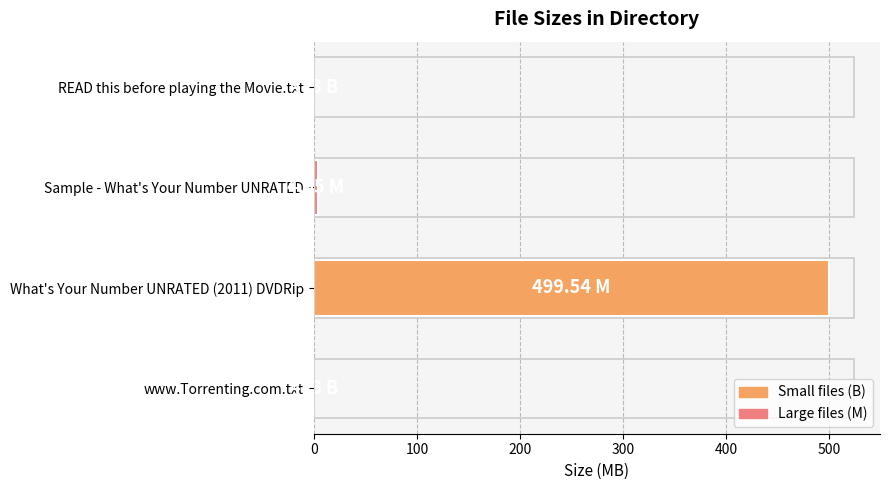

What is the sum of all values?

503.6